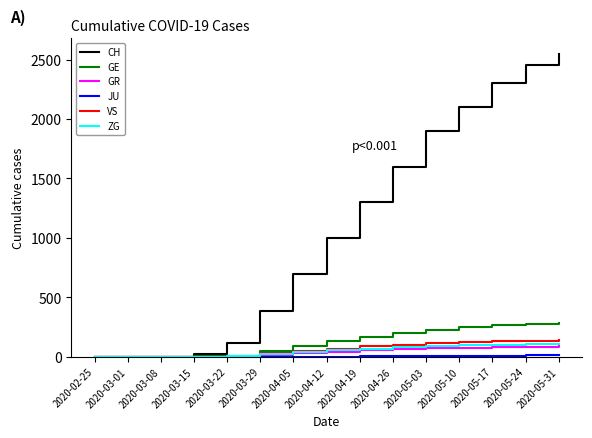

The value of GR at 2020-05-31 is 90. True or false?

True